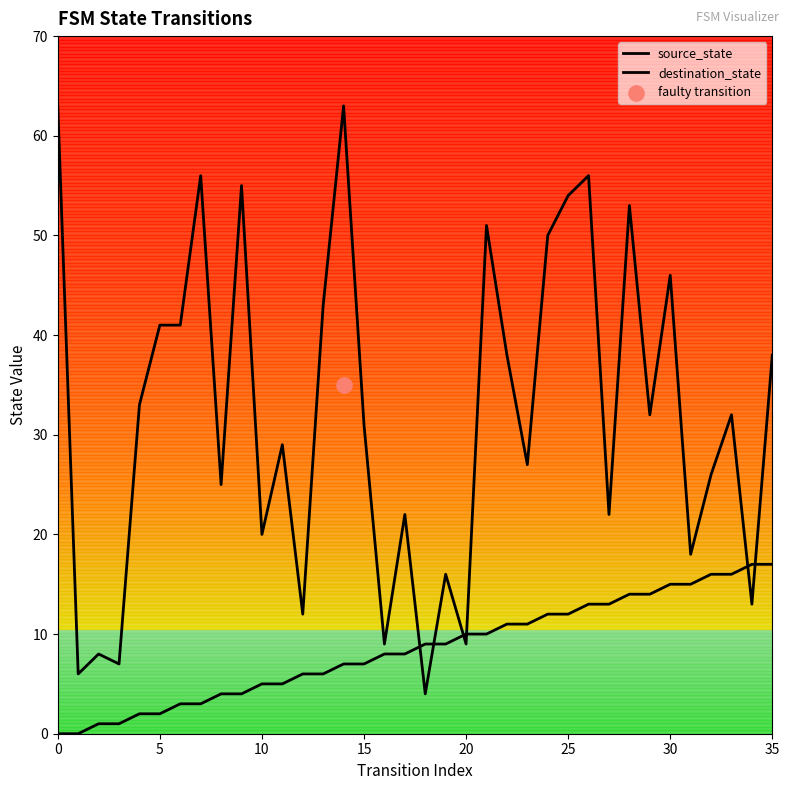

At how many categories does at least one series exceed 2?

36